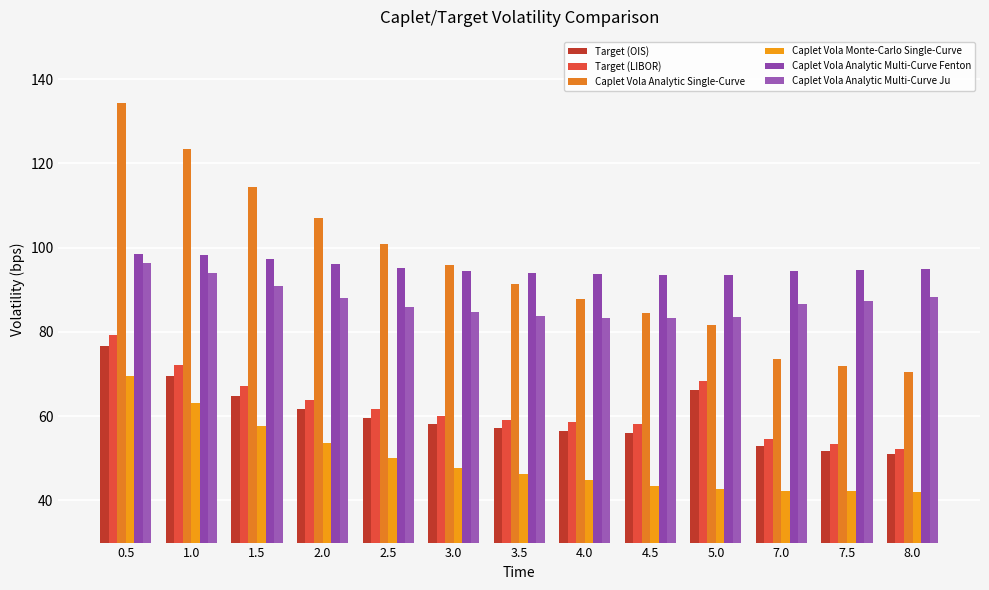

At which category is the sum across all series the highest?

0.5